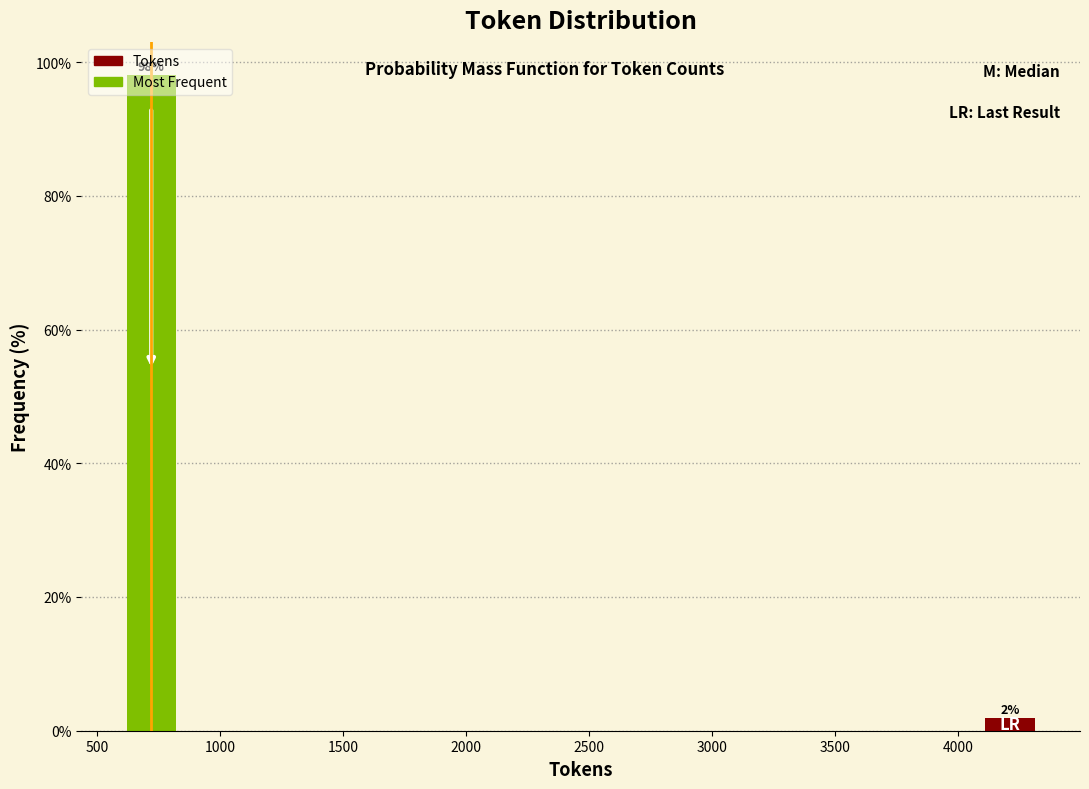

What is the sum of all values?

100.0